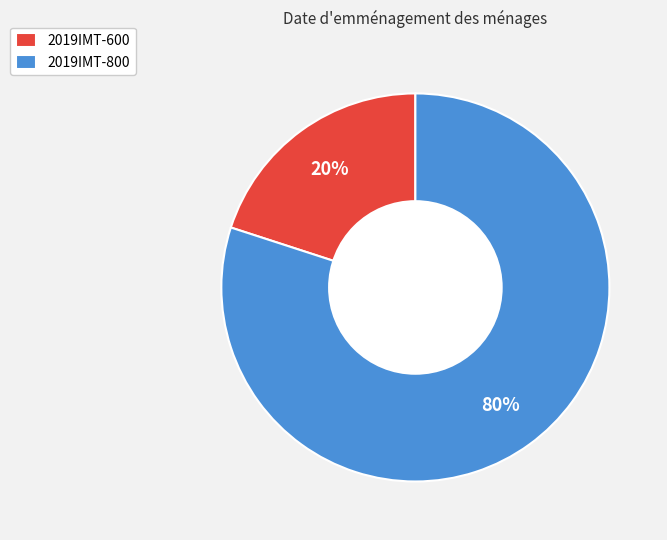

Rank the categories by value from highest to lowest.

2019IMT-800, 2019IMT-600